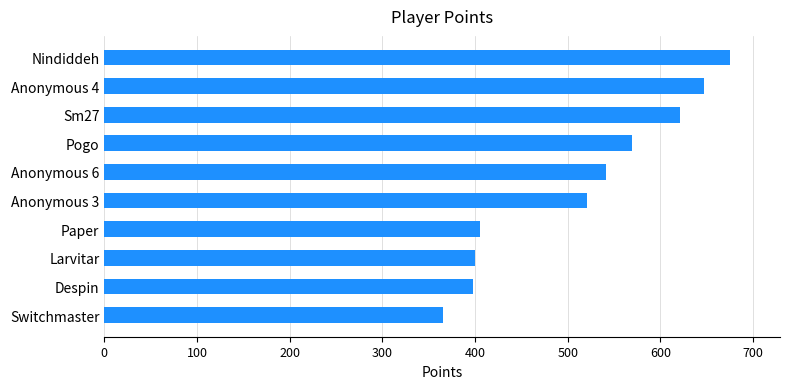

Is it true that the value at Sm27 is 318?

False